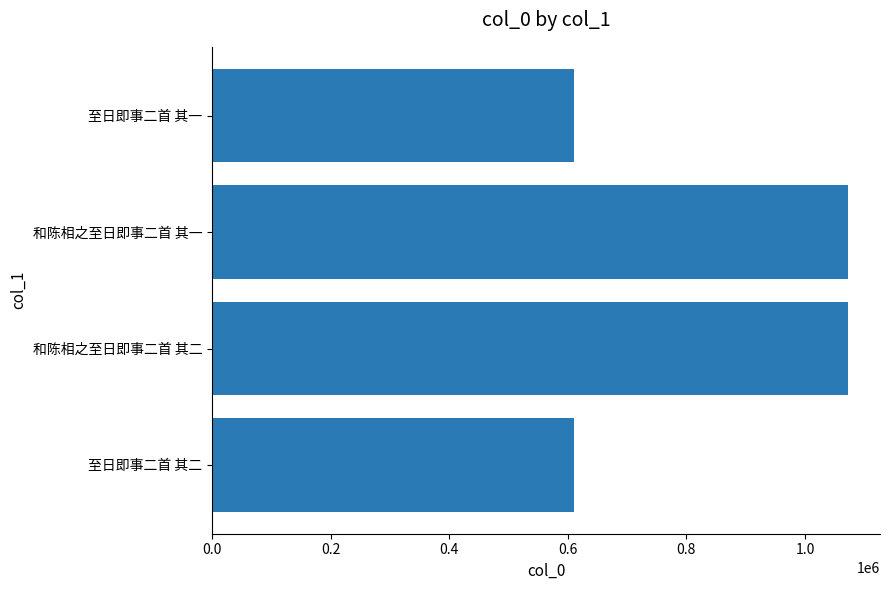

What is the minimum value shown in the chart?

610977